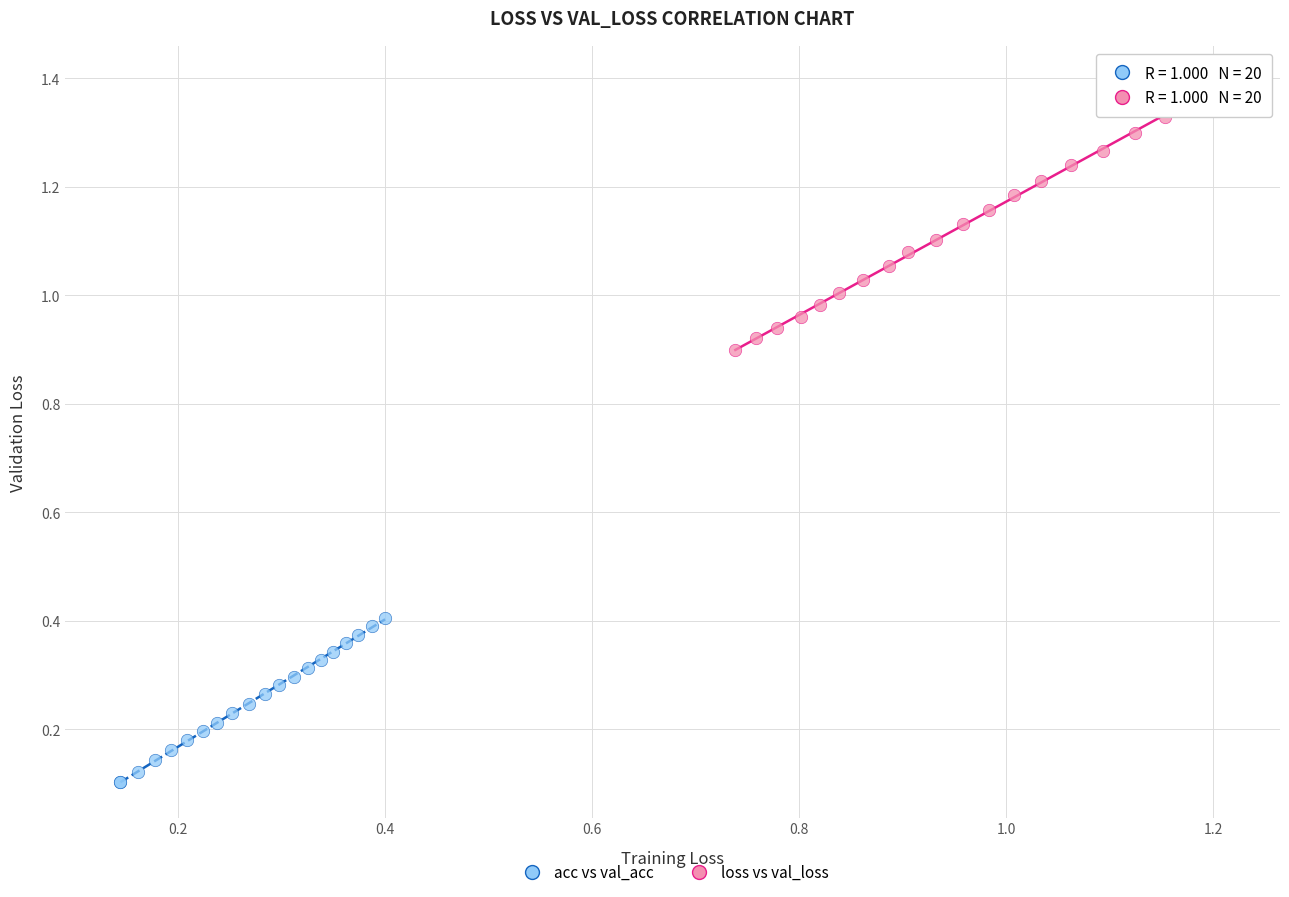

Which series reaches the maximum Y coordinate?

loss vs val_loss